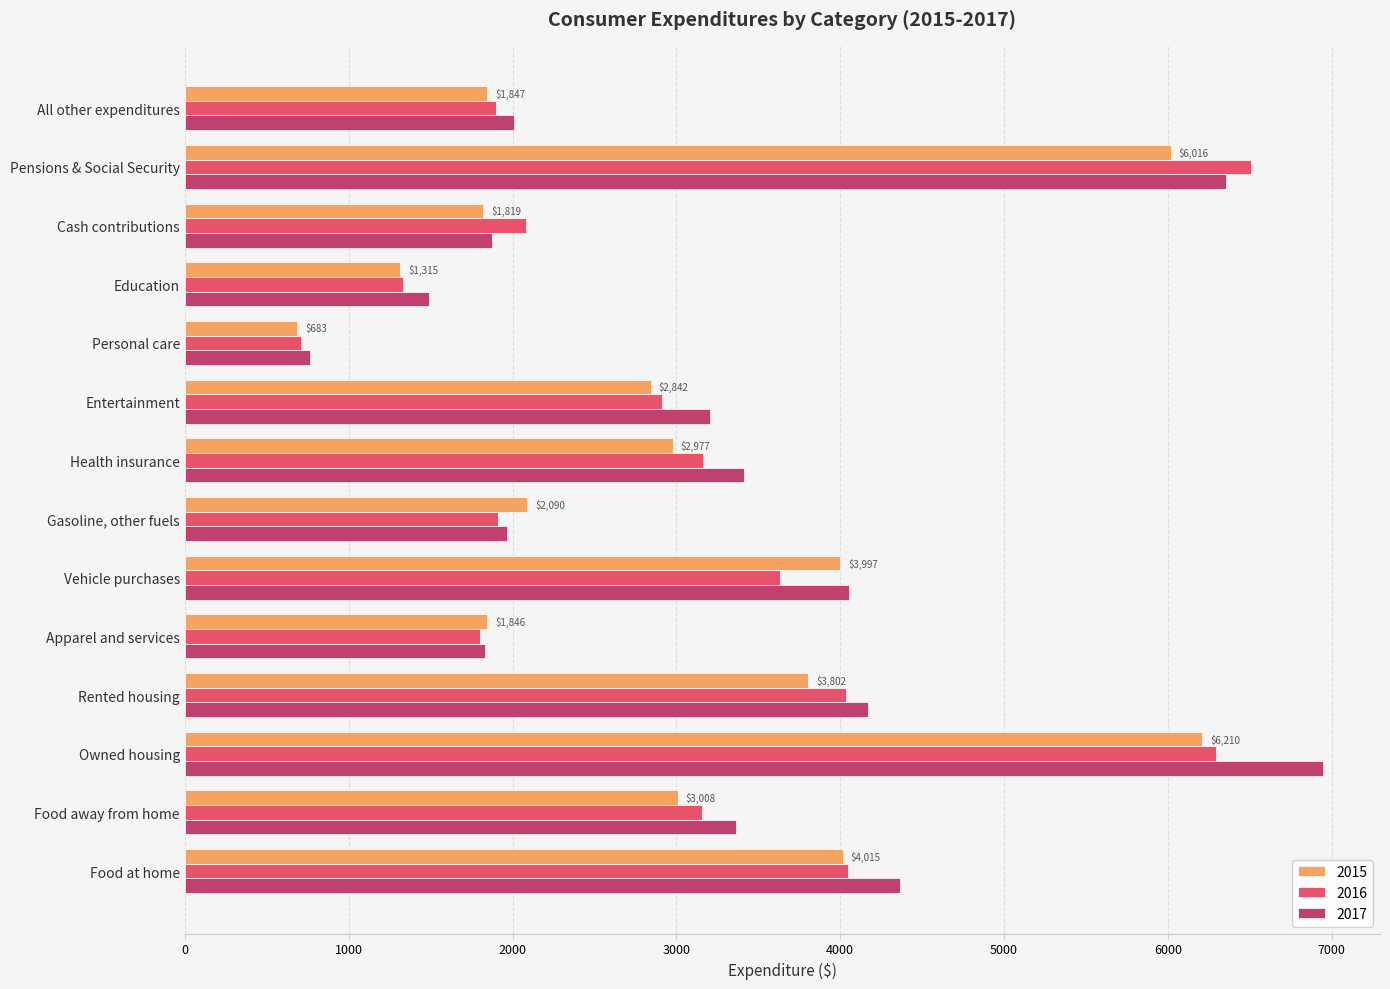

The value of 2017 at Gasoline, other fuels is 3141. True or false?

False